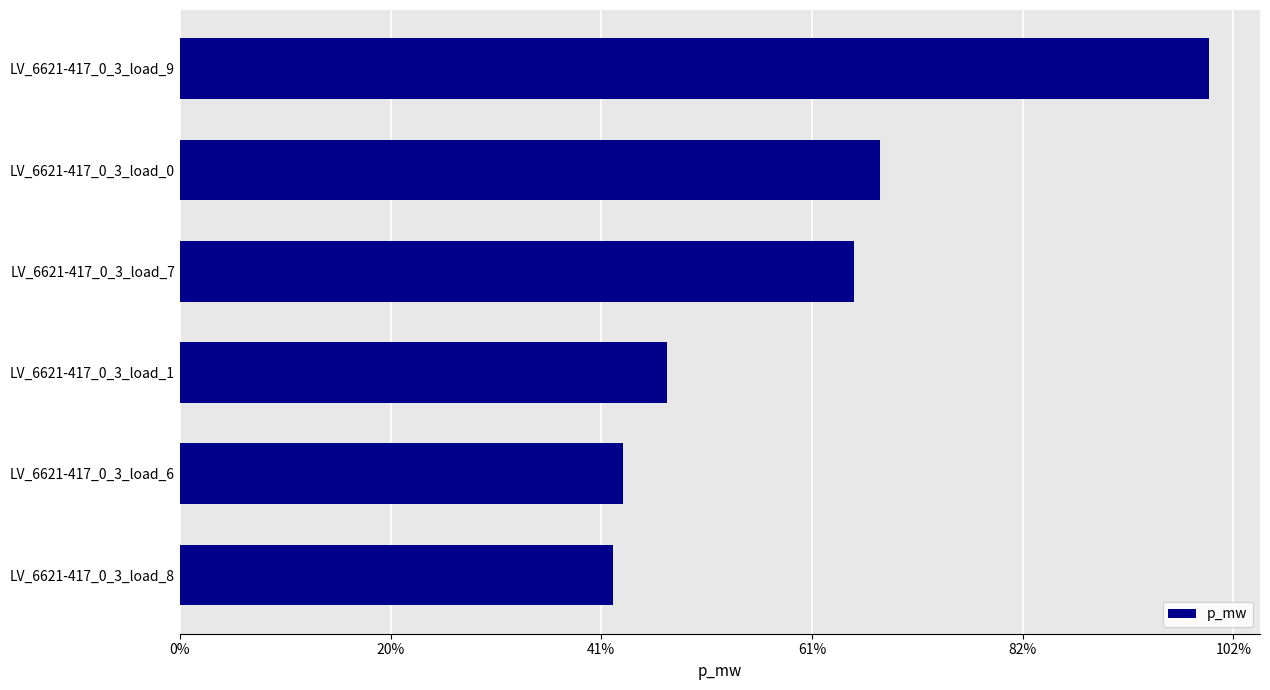

Does the chart contain any negative values?

No